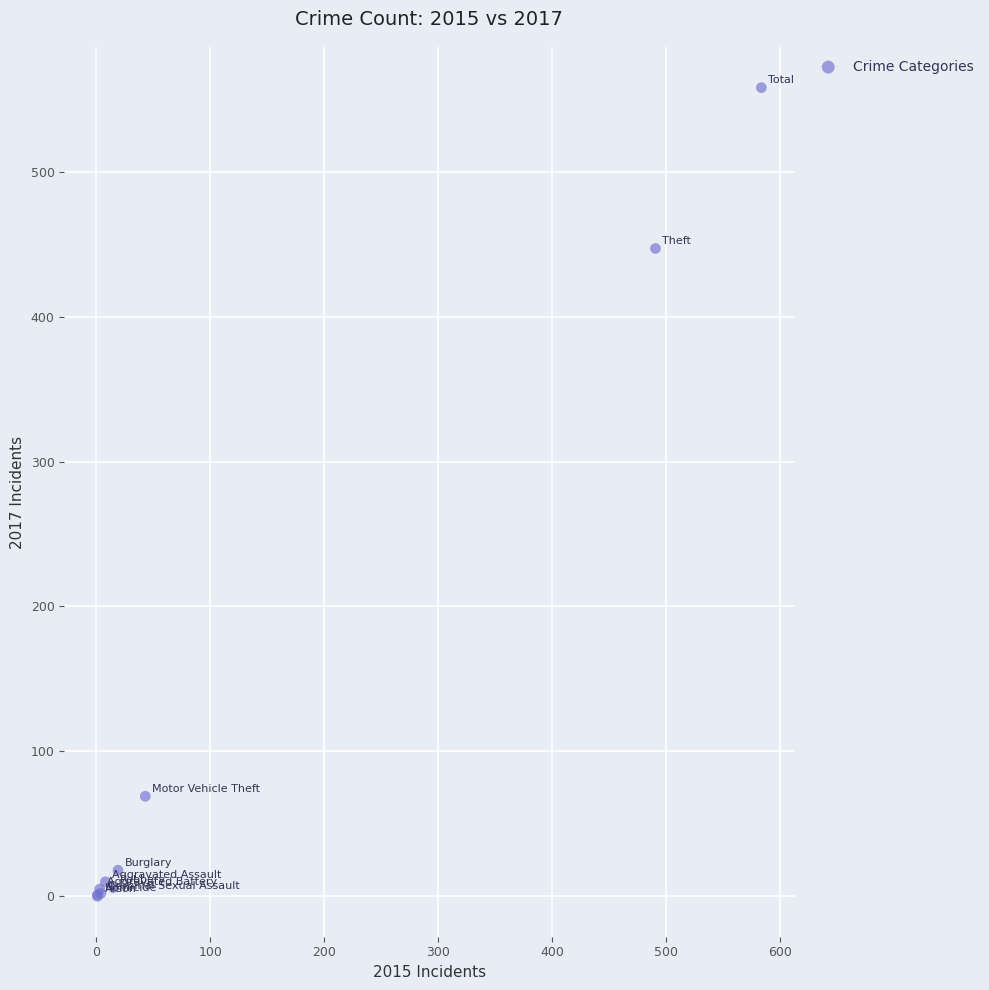

What Y value in the scatter plot is closest to 279?

447